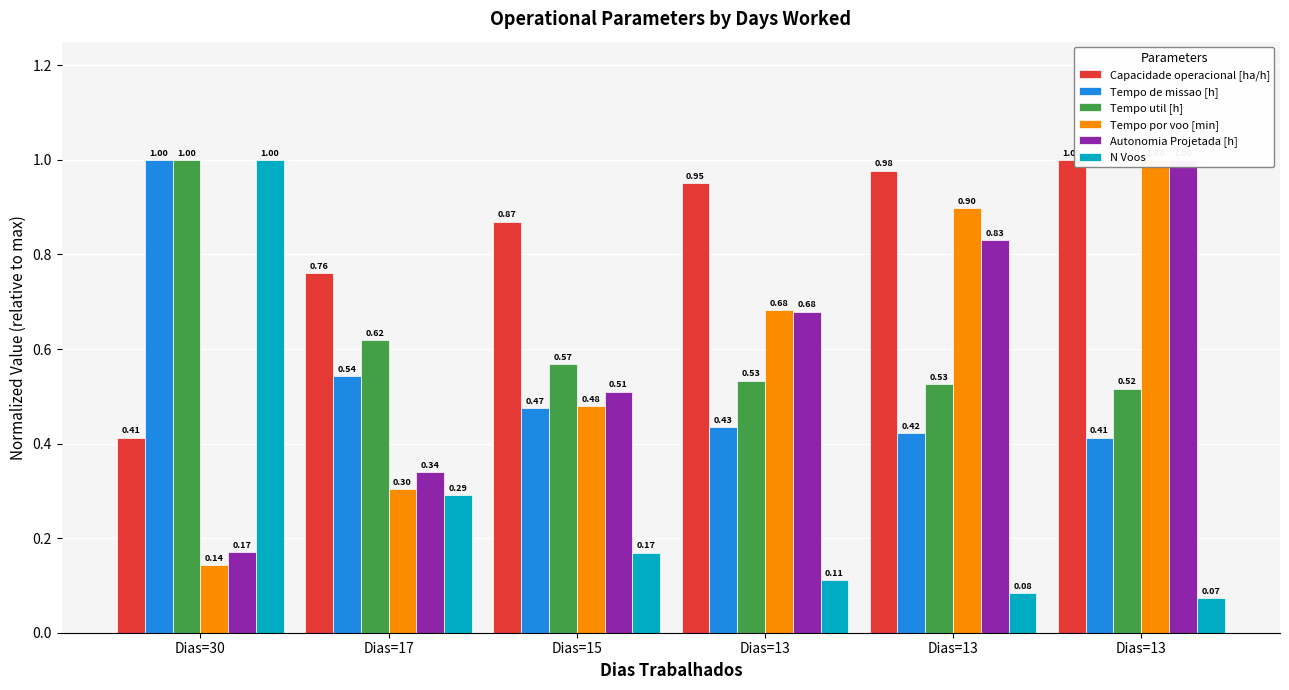

Is the value of Autonomia Projetada [h] at Dias=17 greater than the value of Tempo por voo [min] at Dias=13?

No